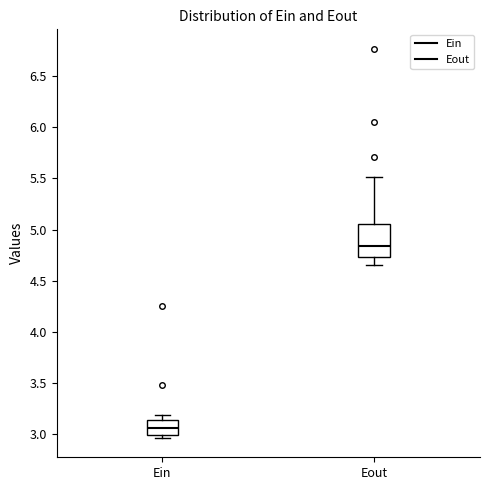

Which box's median line is the highest?

Eout